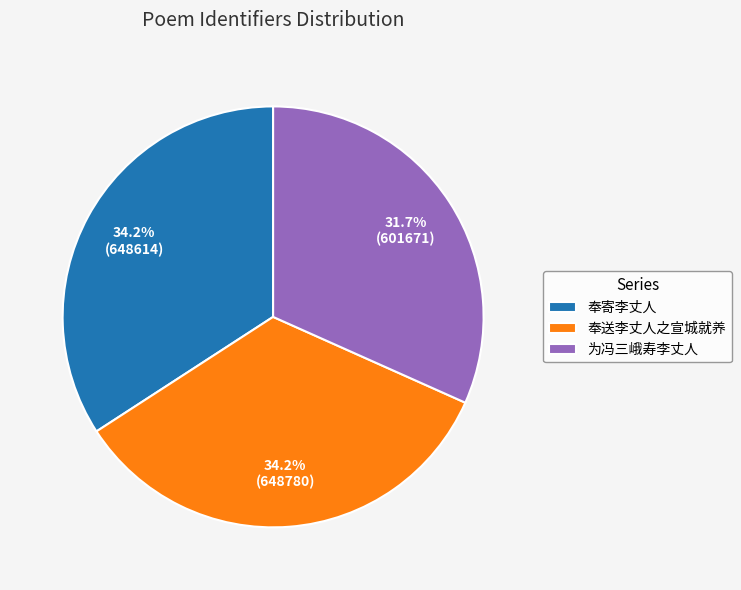

To the nearest percent, what is the combined percentage of 奉寄李丈人 and 为冯三峨寿李丈人?

66%